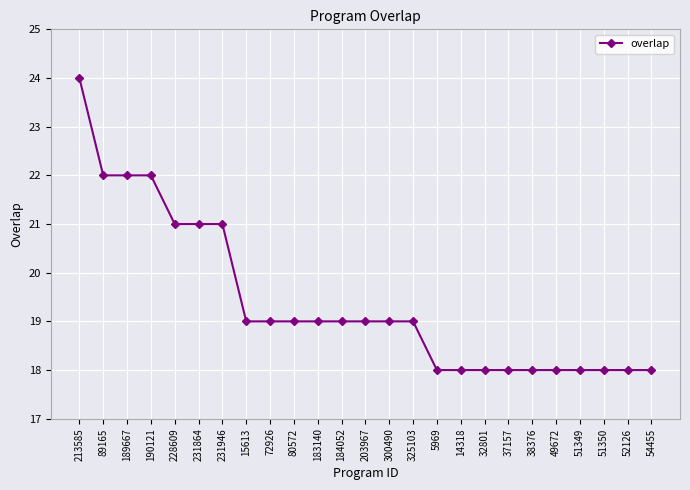

What is the change in value from 213585 to 37157?

-6